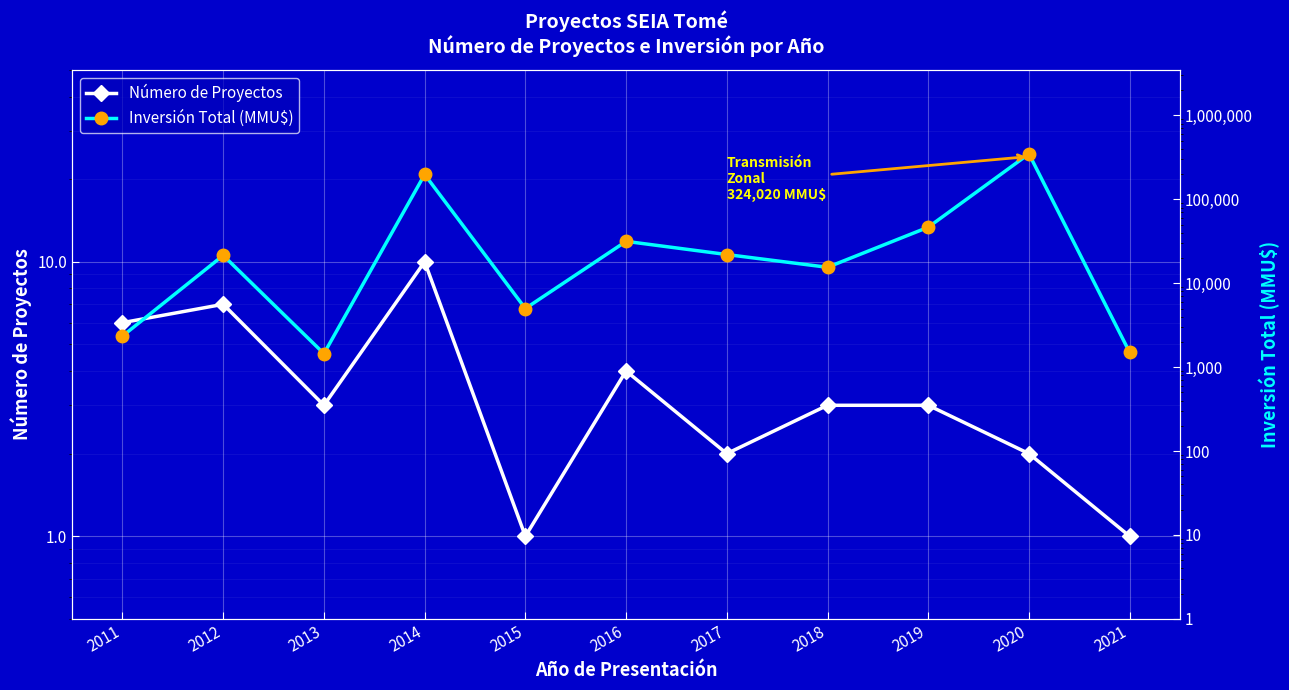

What is the total value across all series at 2017?

22002